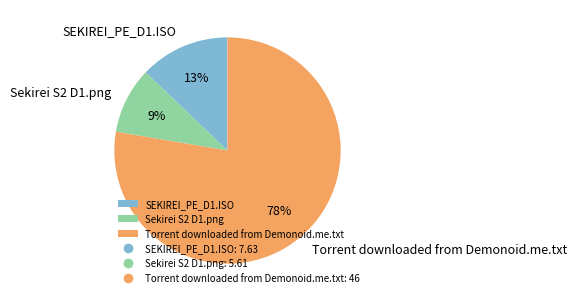

True or false: Torrent downloaded from Demonoid.me.txt accounts for 69% of the total.

False